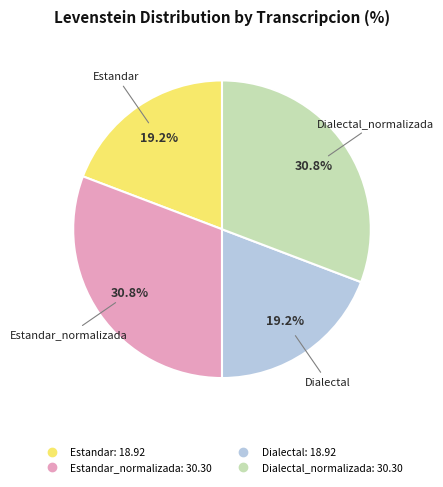

Is there a majority slice in this chart?

No